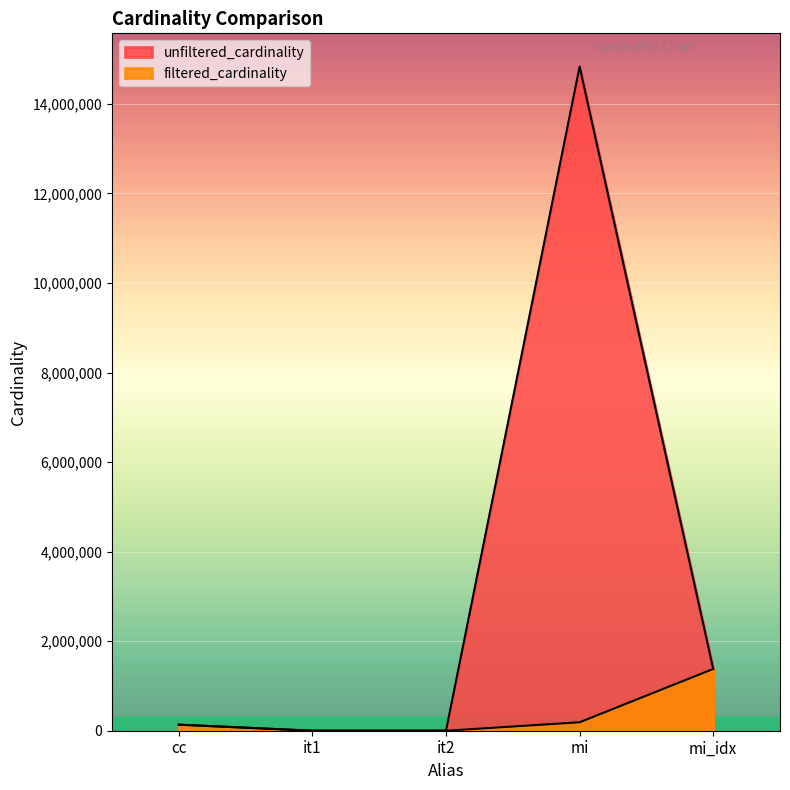

How many data points in filtered_cardinality are above 135086?

2